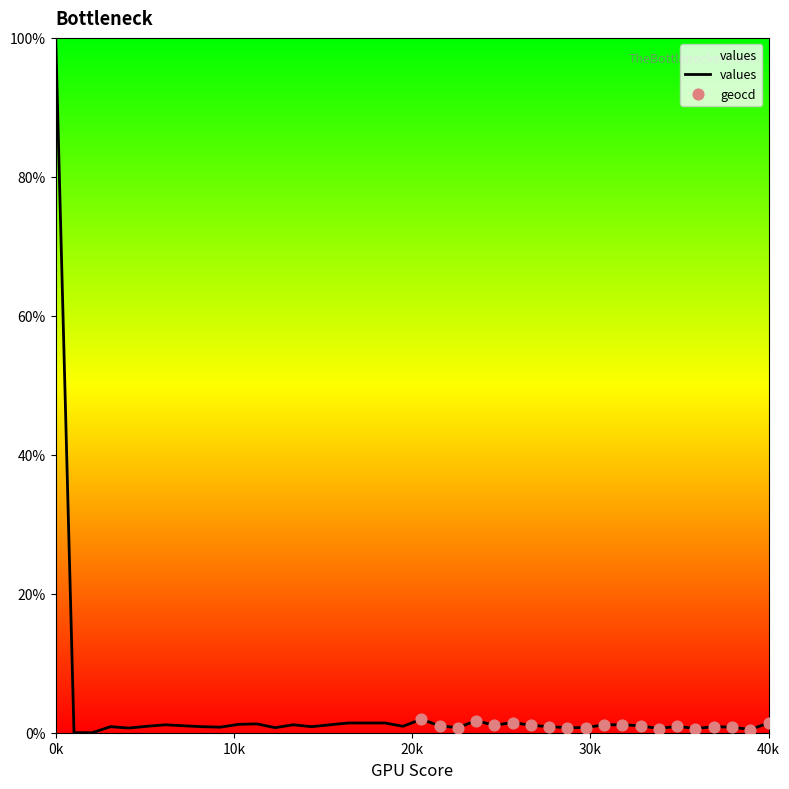

What is the greatest value displayed?

100.0